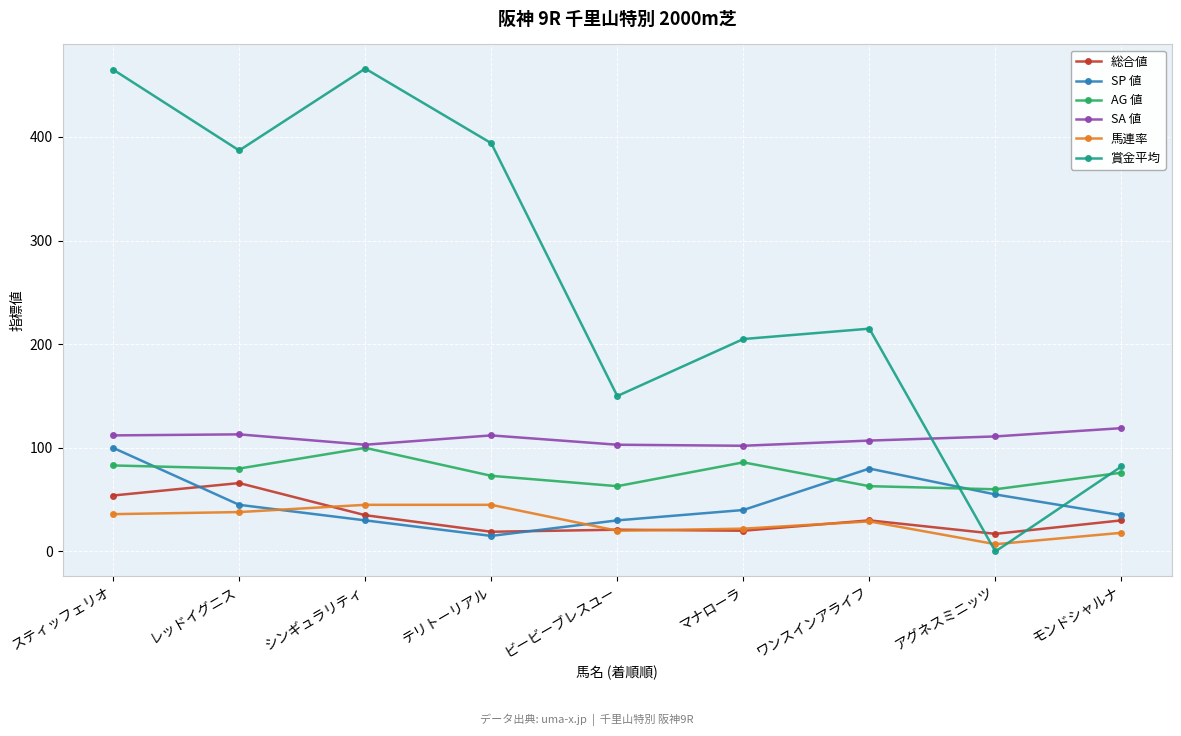

At which category does SP 値 reach its first local valley?

テリトーリアル